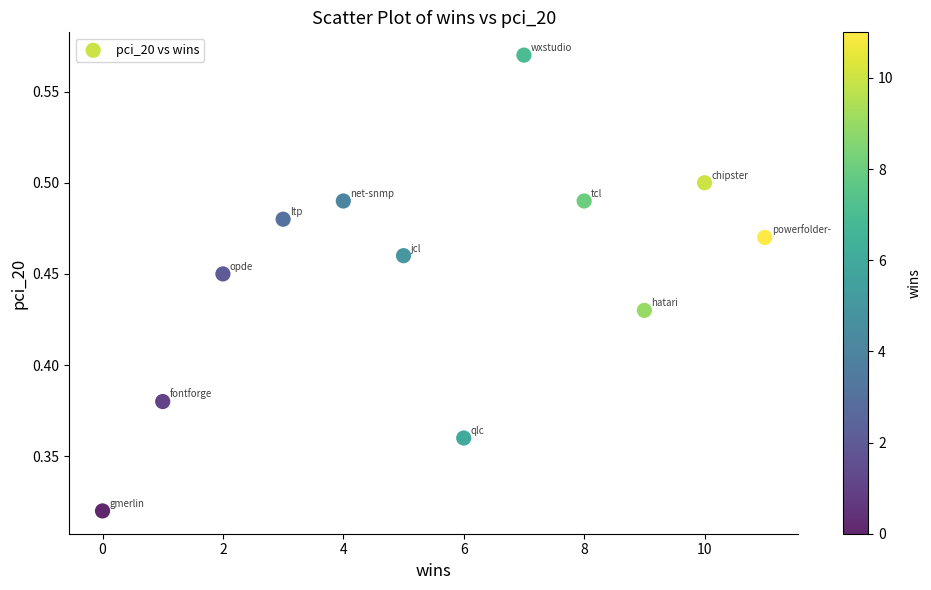

What is the average X value?

5.5